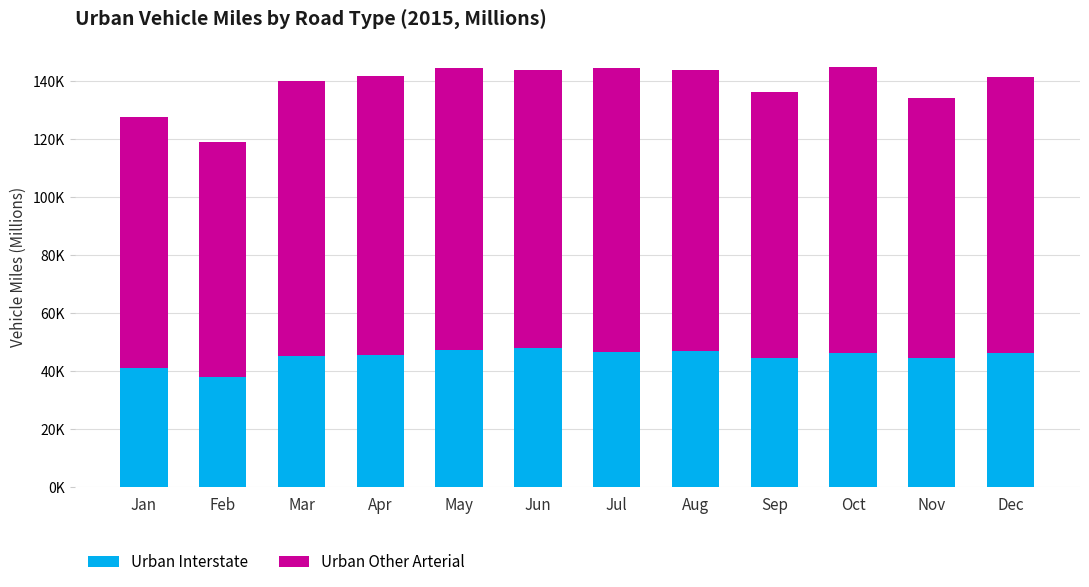

What are all the series names shown in the legend?

Urban Interstate, Urban Other Arterial